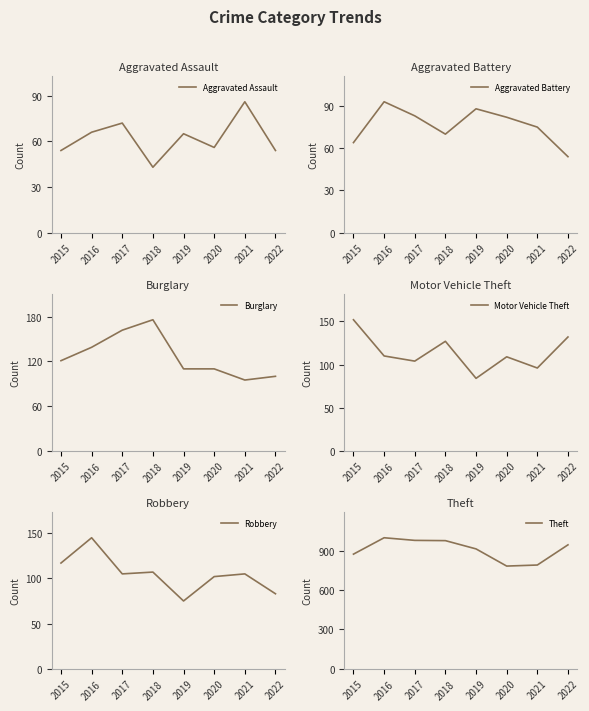

Does the chart have visible grid lines?

No